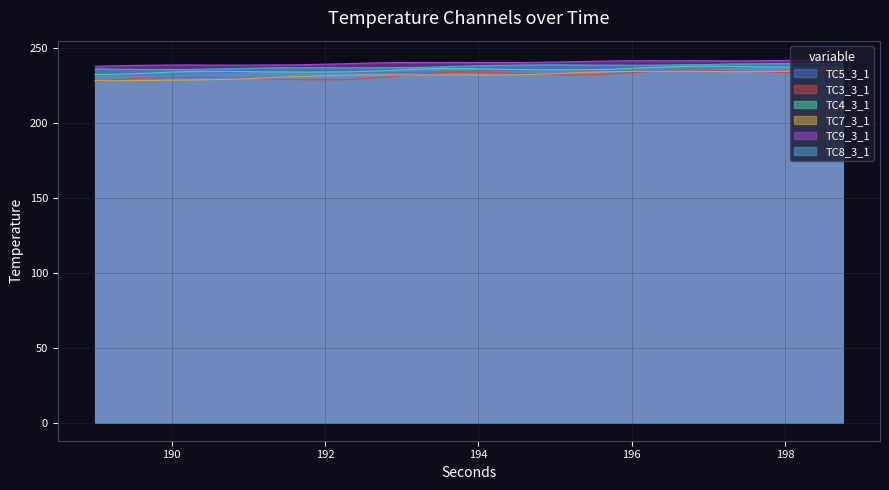

At how many categories does at least one series exceed 242?

3